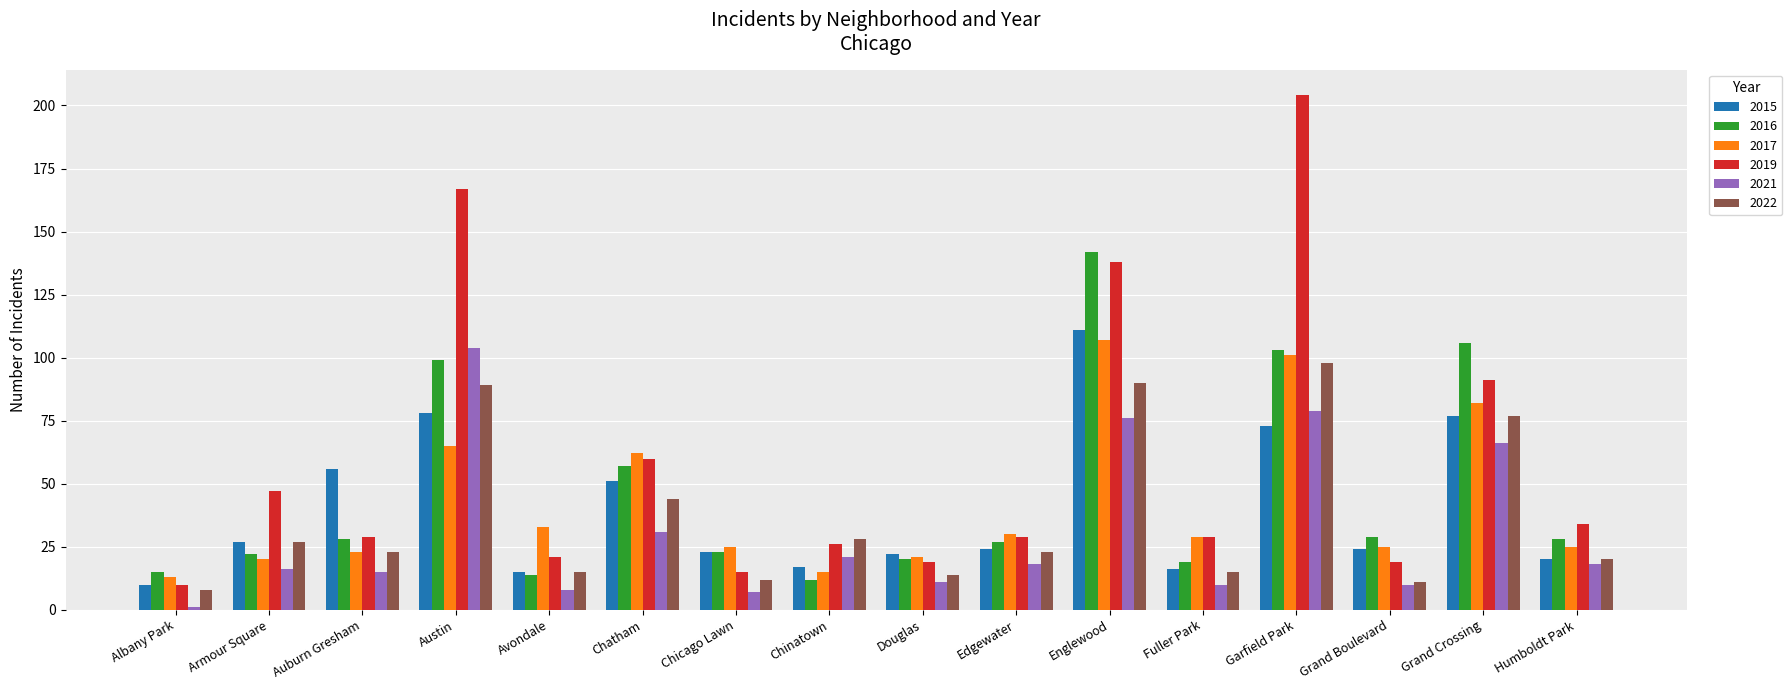

How many distinct data groups are displayed?

6